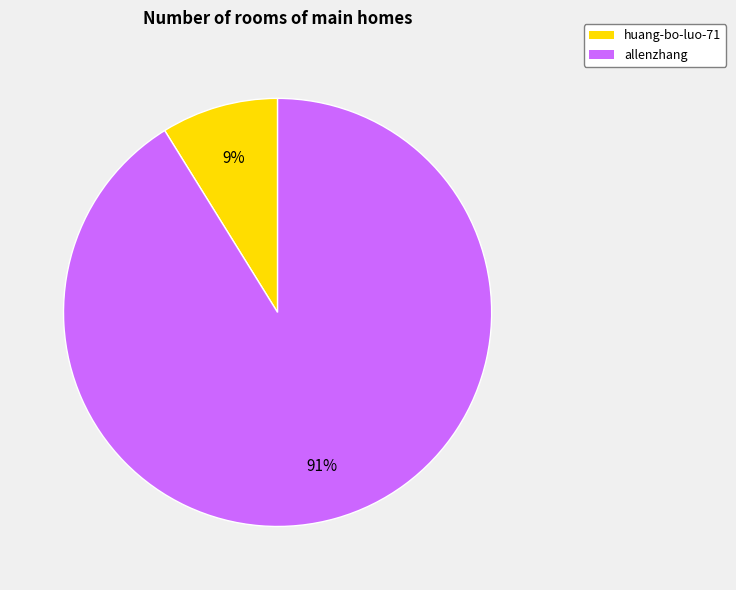

Between huang-bo-luo-71 and allenzhang, which is larger?

allenzhang